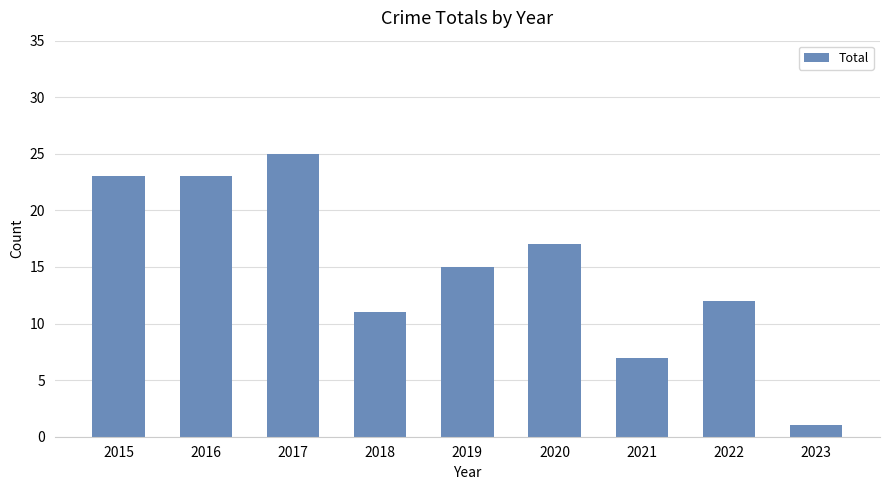

Reading left to right, extract all data points from this chart.

2015=23	2016=23	2017=25	2018=11	2019=15	2020=17	2021=7	2022=12	2023=1